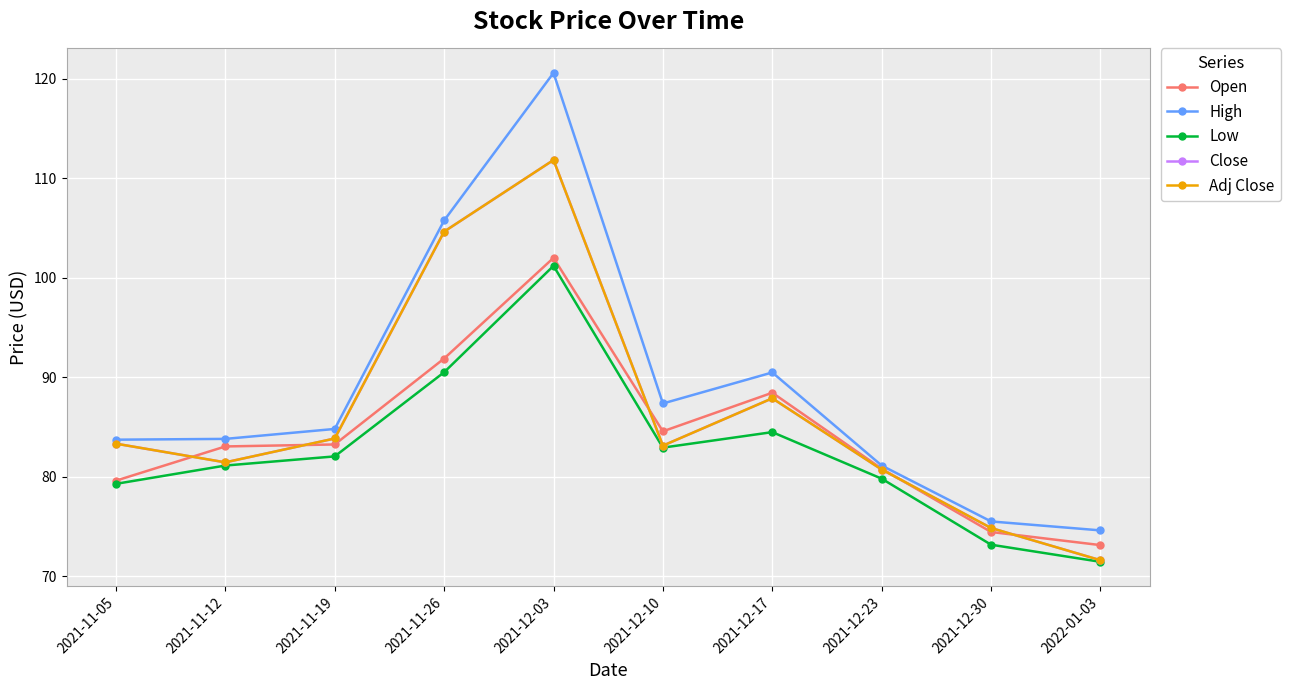

Where is Close nearest to the value 91?

2021-12-17